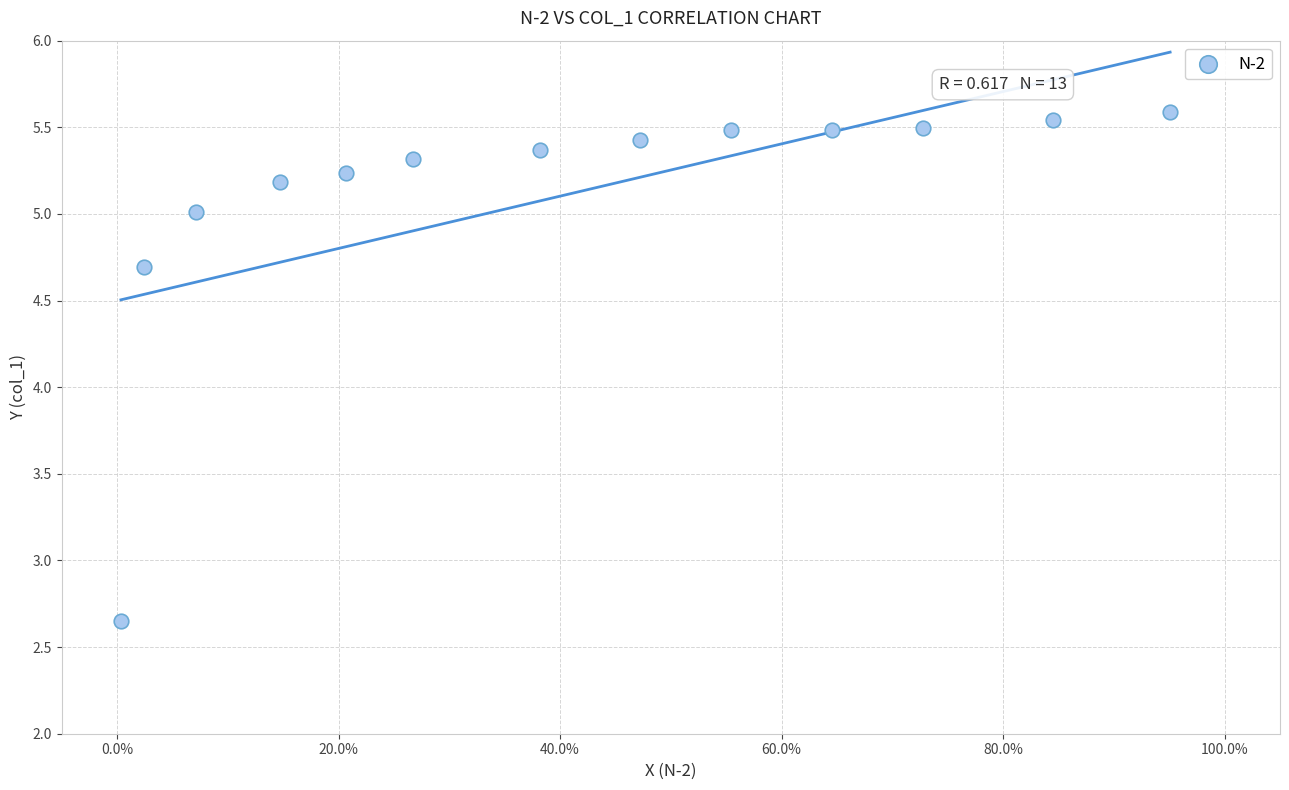

What Y value in the scatter plot is closest to 4?

4.7